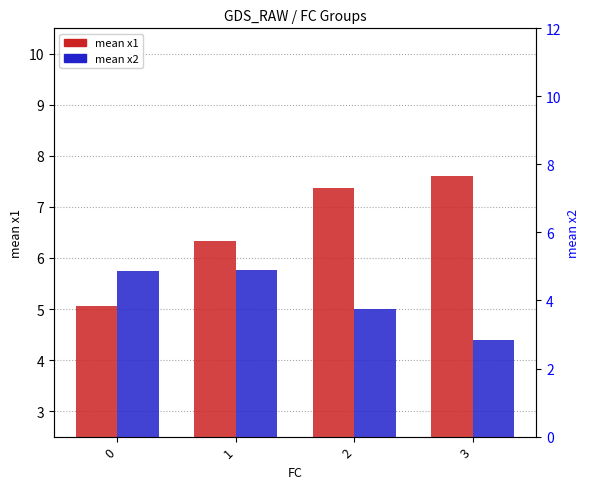

Reading left to right, what are all the values shown in this chart?

mean x1: 5.1	6.3	7.4	7.6
mean x2: 4.9	4.9	3.7	2.8